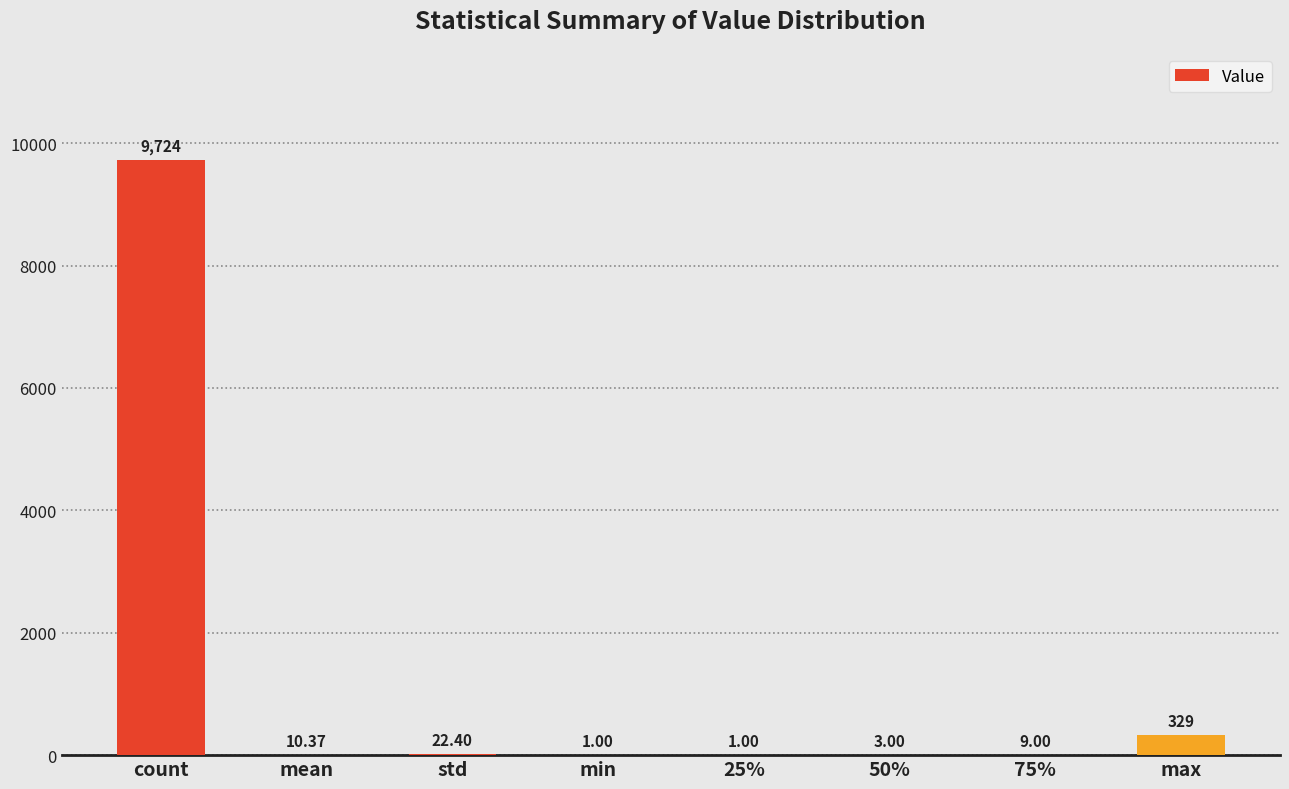

What is the ratio of the value at count to the value at 25%?

9724.0